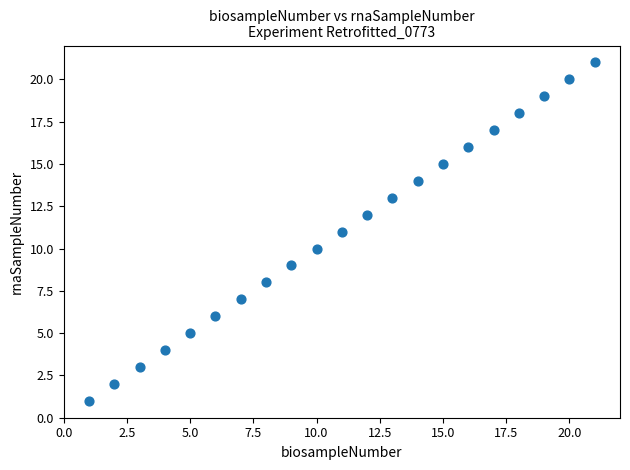

What is the range of X values (max minus min)?

20